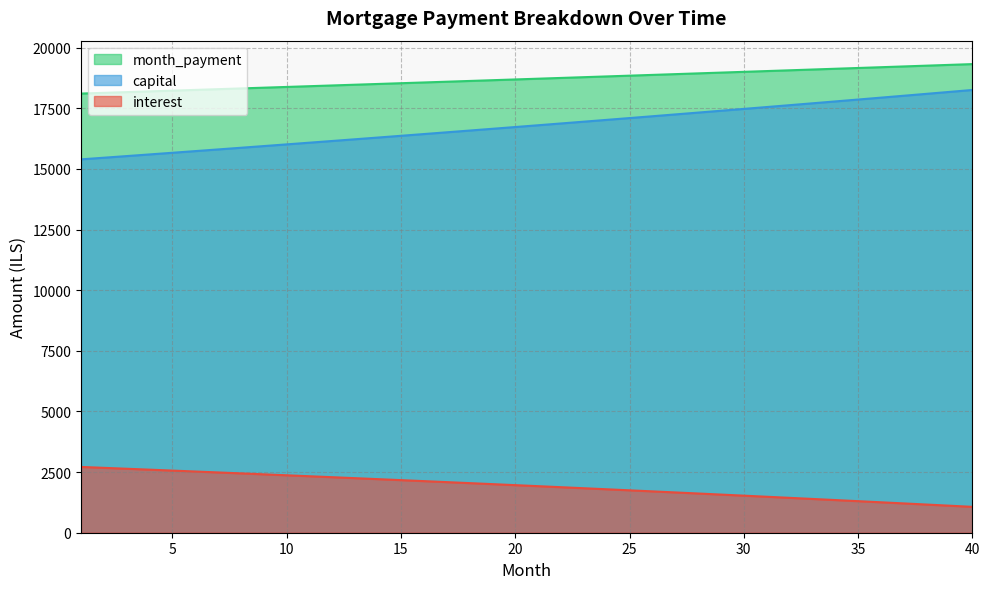

What is the difference between the highest and lowest values at 39?

18178.7